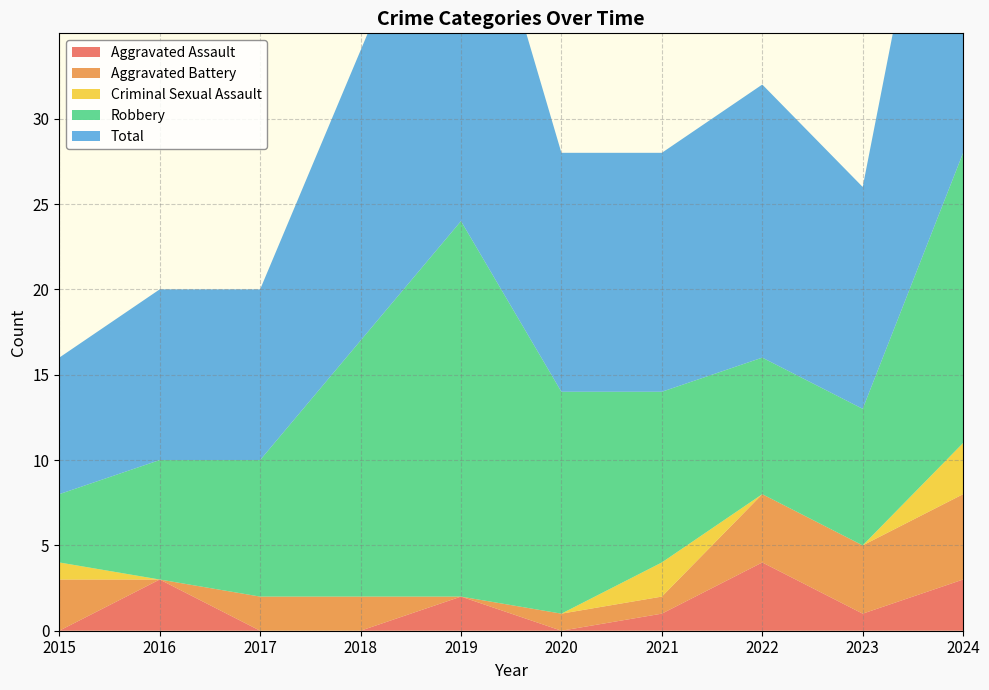

Reading left to right, extract all data points from this chart.

Aggravated Assault: 0	3	0	0	2	0	1	4	1	3
Aggravated Battery: 3	0	2	2	0	1	1	4	4	5
Criminal Sexual Assault: 1	0	0	0	0	0	2	0	0	3
Robbery: 4	7	8	15	22	13	10	8	8	17
Total: 8	10	10	17	24	14	14	16	13	28